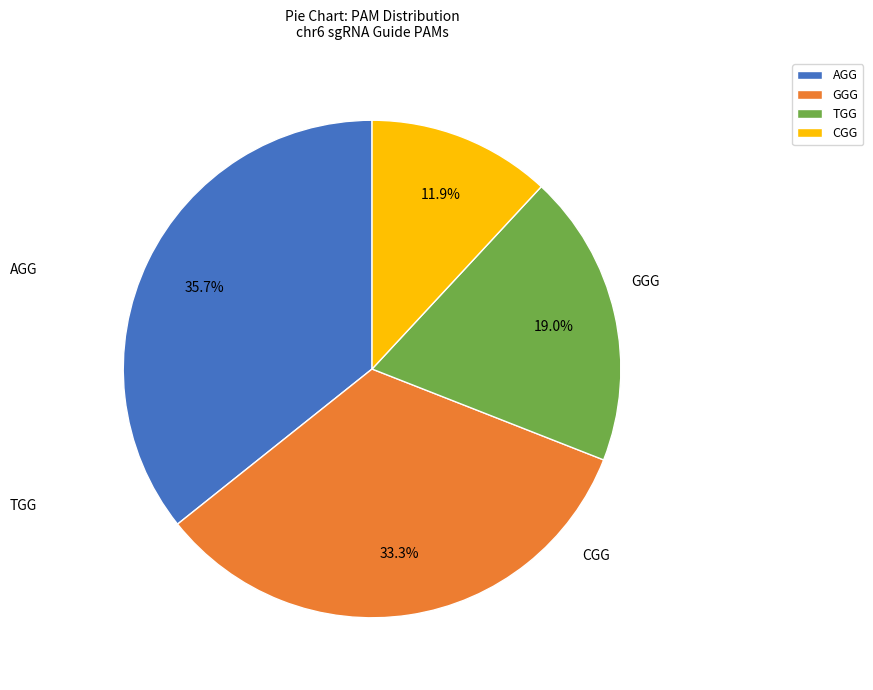

Is there any slice that represents more than half of the pie?

No